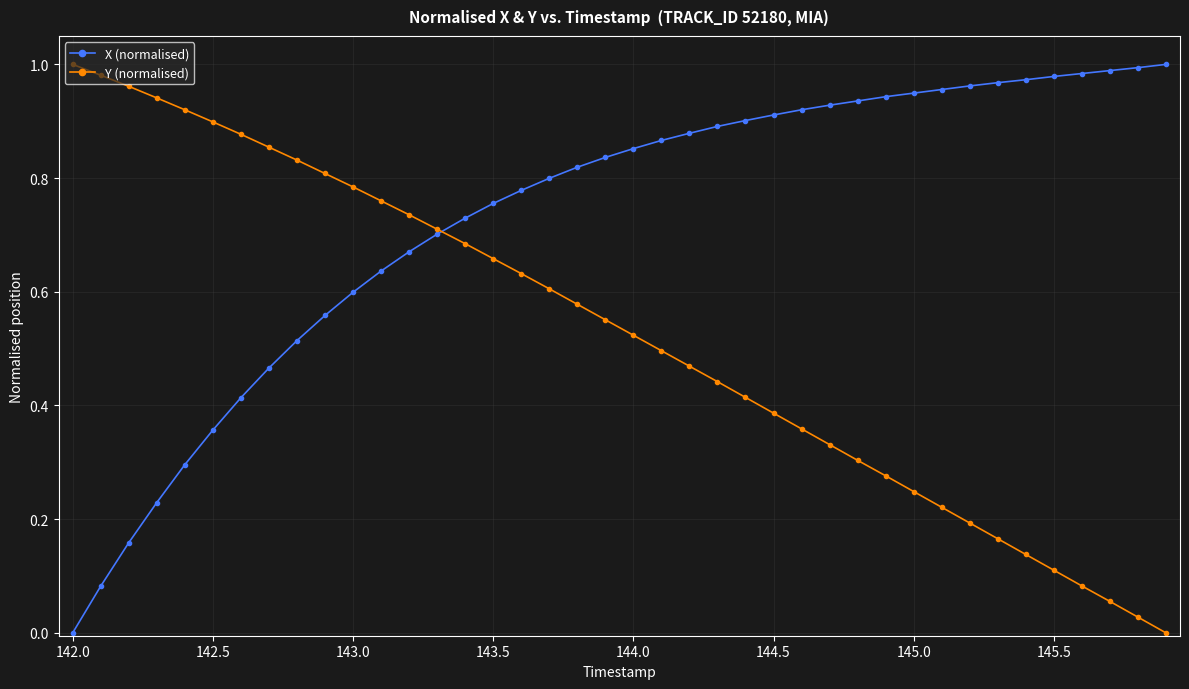

Which series has the largest total across all categories?

X (normalised)